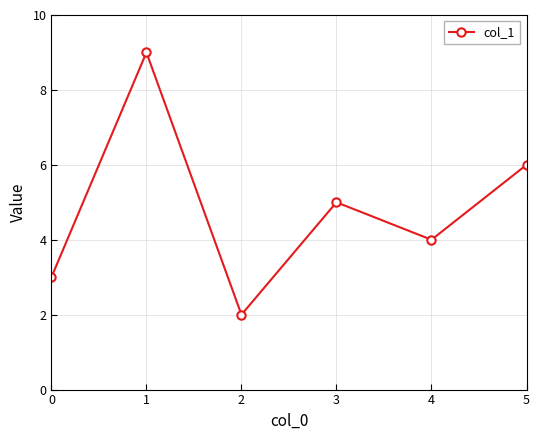

The value at 1 is 9. True or false?

True